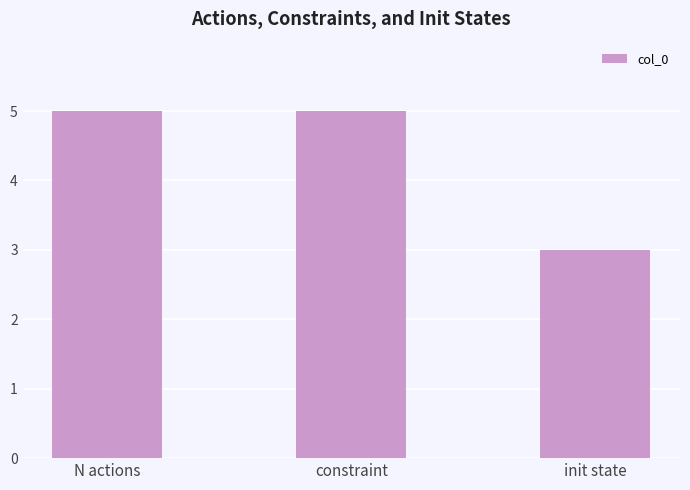

What is the ratio of the value at N actions to the value at init state?

1.7